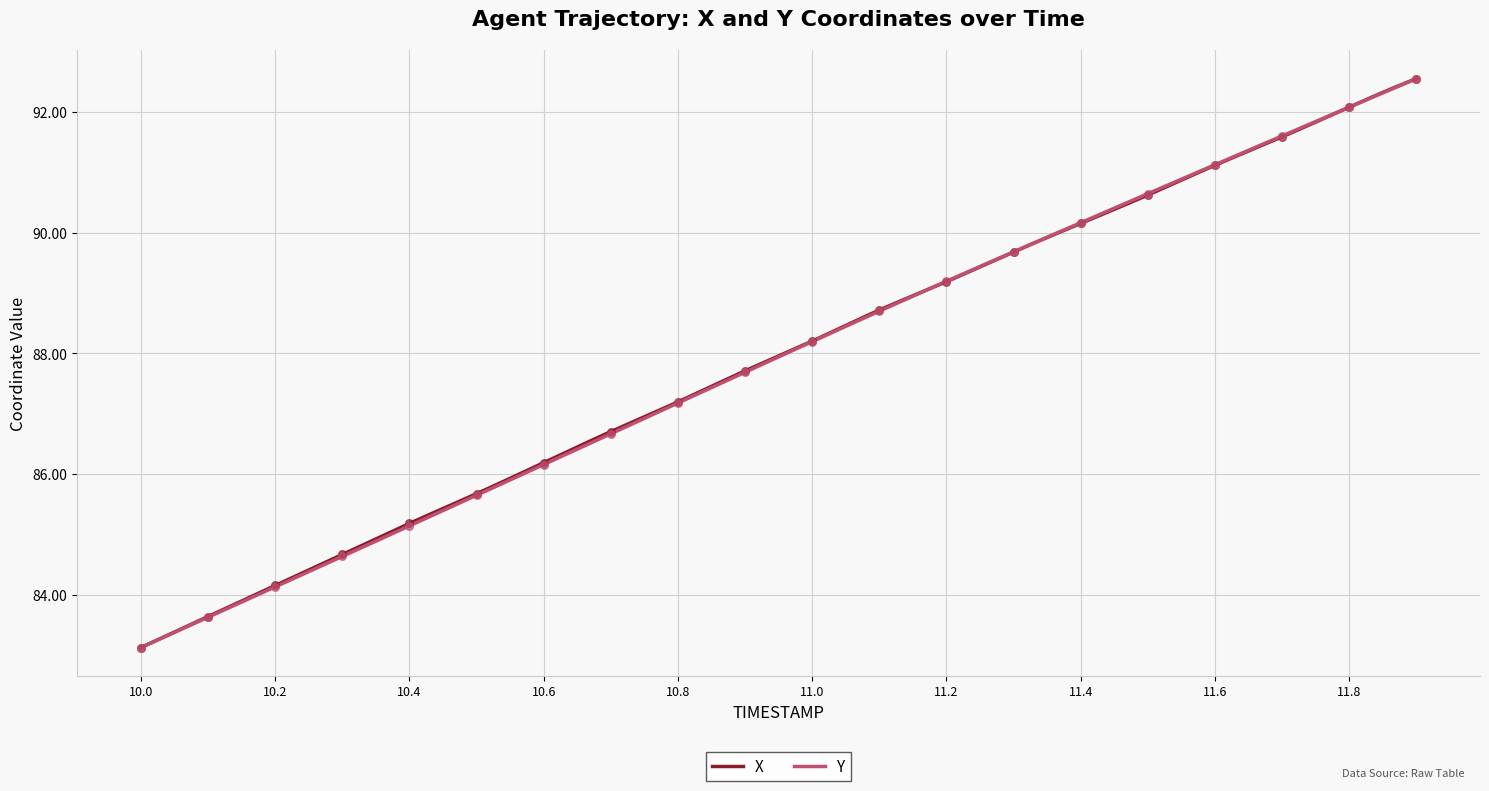

Is the value of Y at 11.6 greater than the value of X at 11.4?

Yes